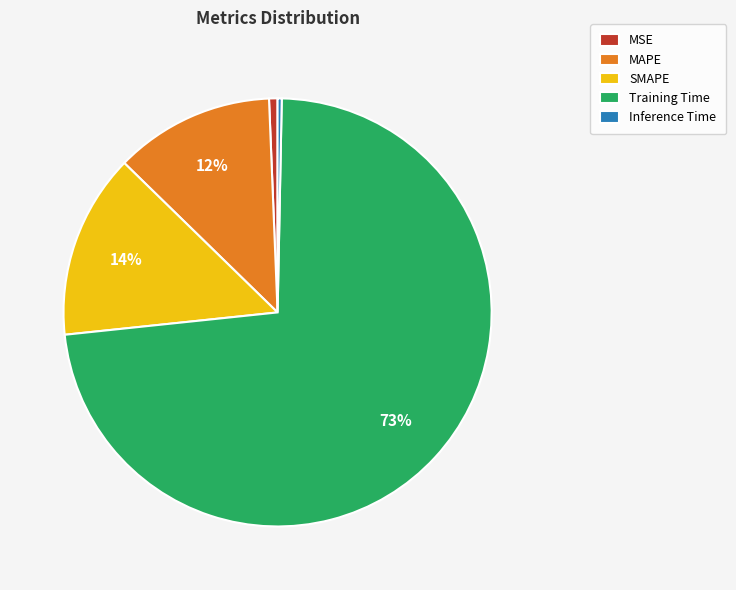

Which category has the biggest portion of the pie?

Training Time